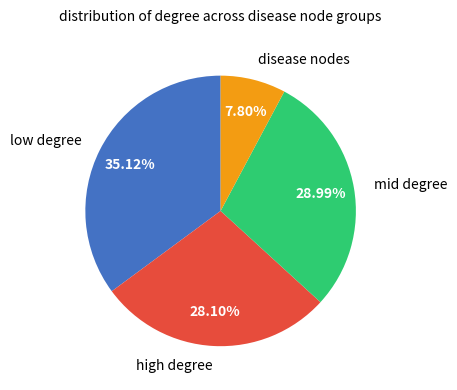

Combined, do low degree and mid degree account for over 50%?

Yes